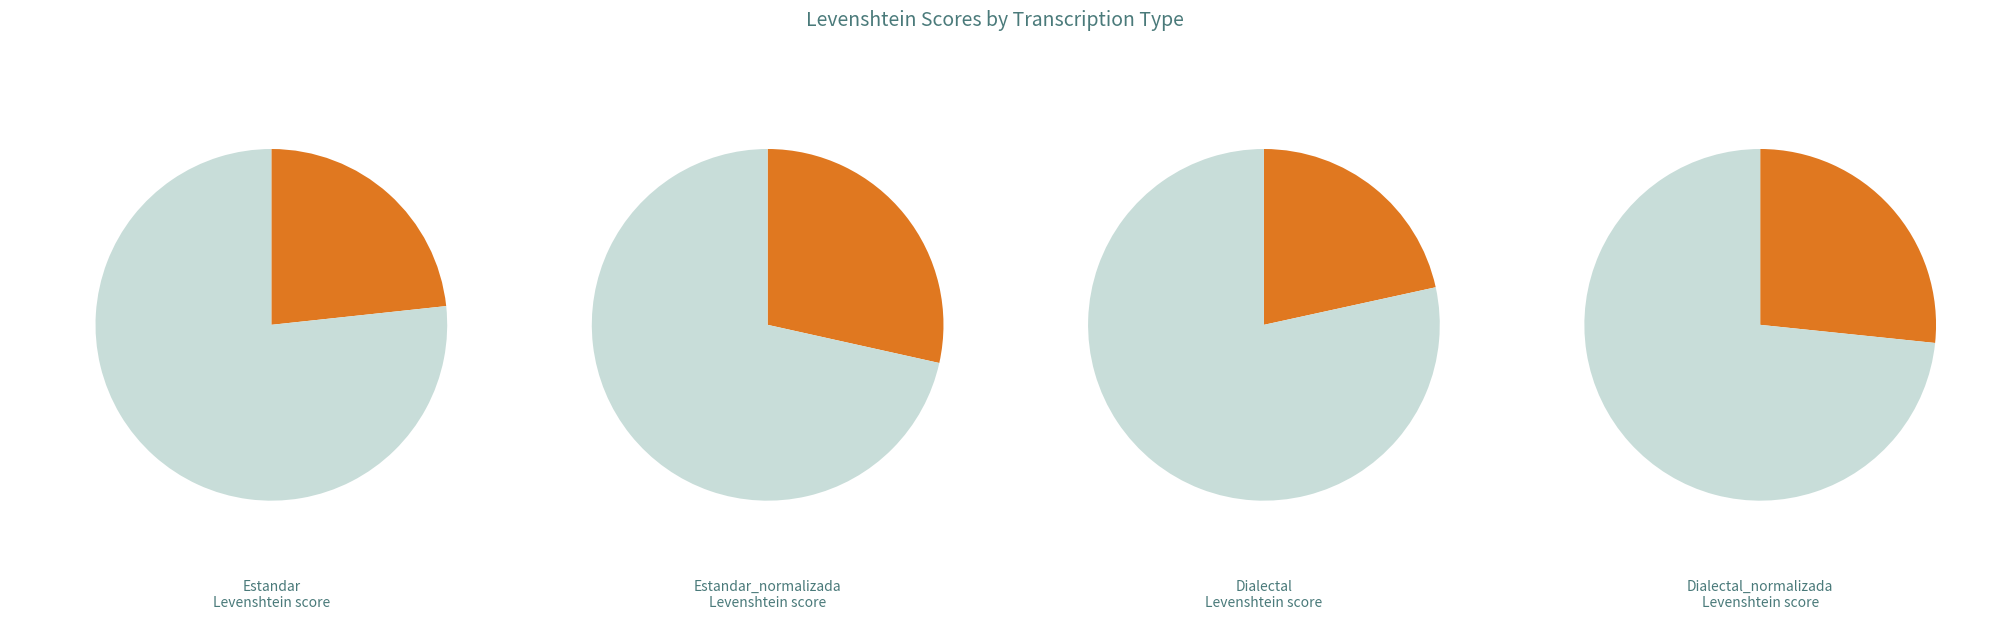

To the nearest percent, what portion does Estandar represent?

23%